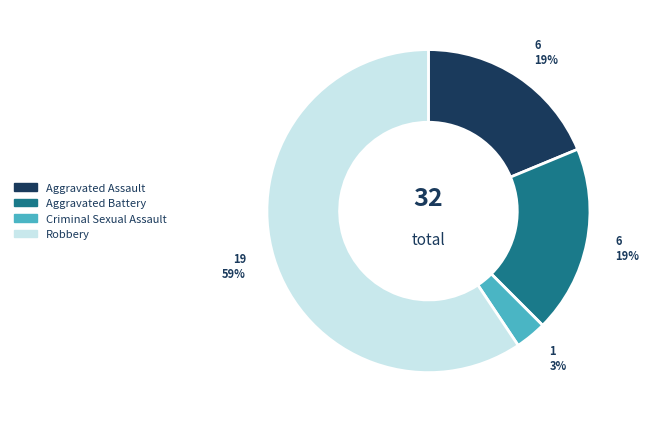

To the nearest percent, what is the combined percentage of Aggravated Assault and Criminal Sexual Assault?

22%